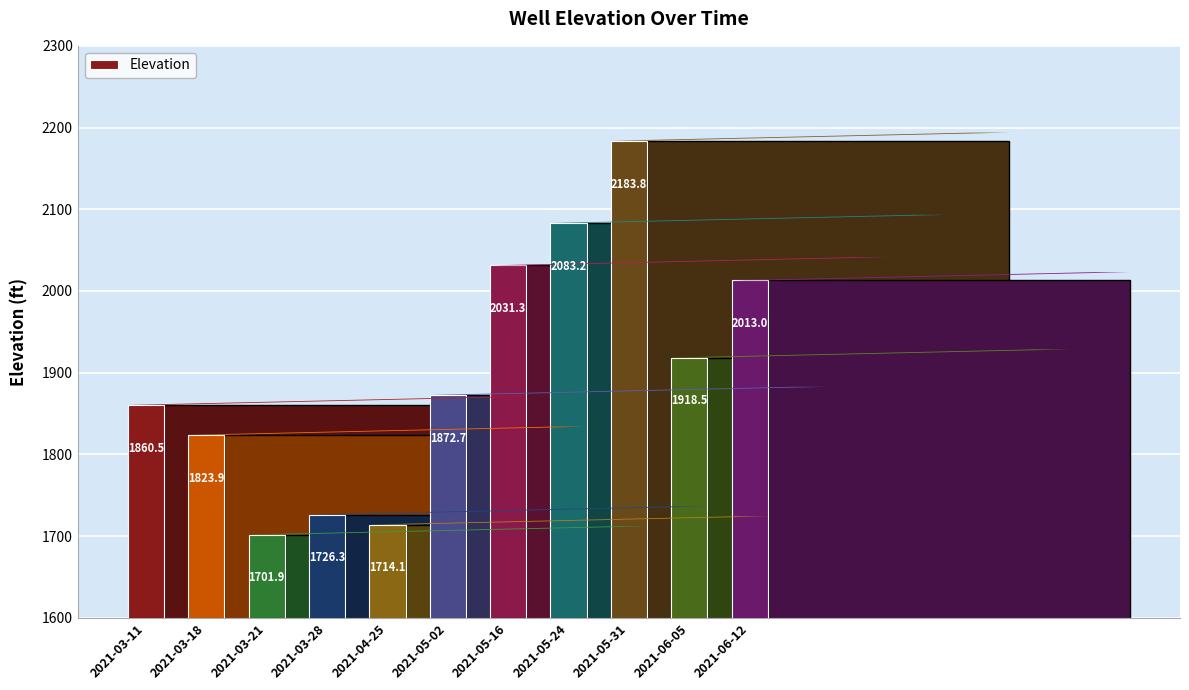

What is the difference between the values at 2021-05-16 and 2021-03-28?

305.0